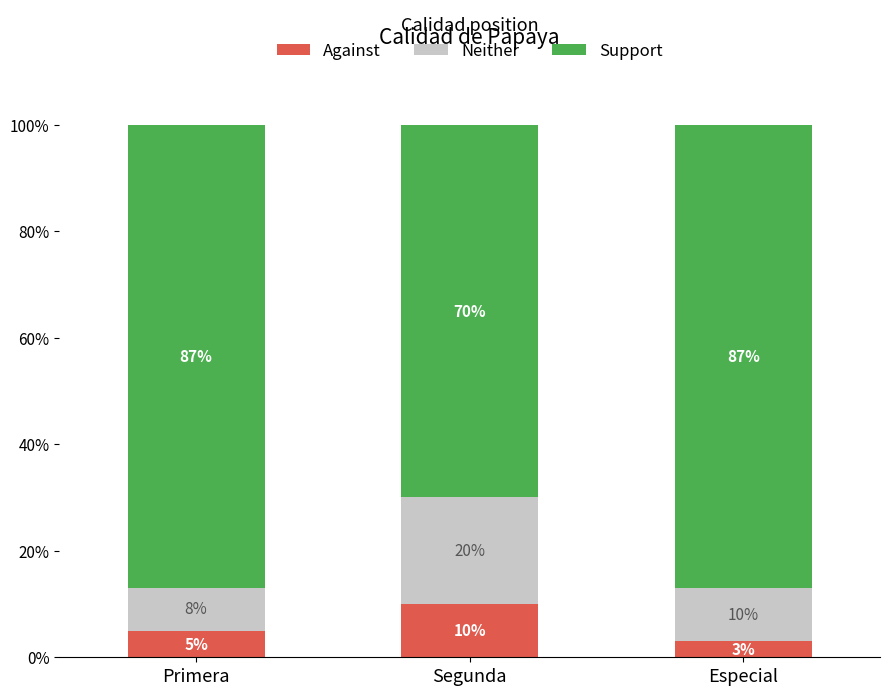

What is the sum of the Against values at Especial and Primera?

8